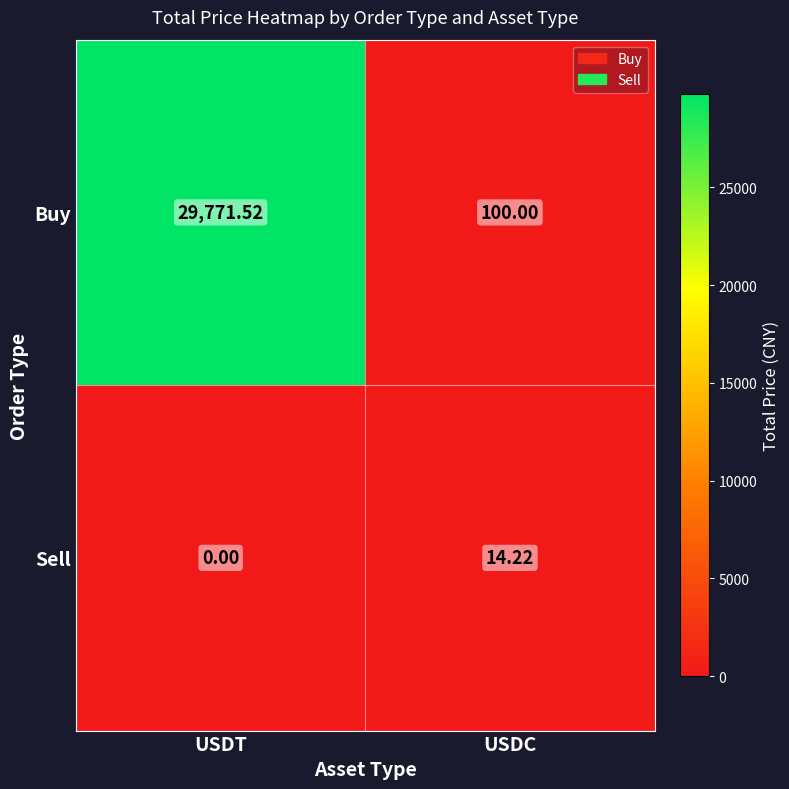

List the series in order of their peak value, lowest first.

Sell, Buy